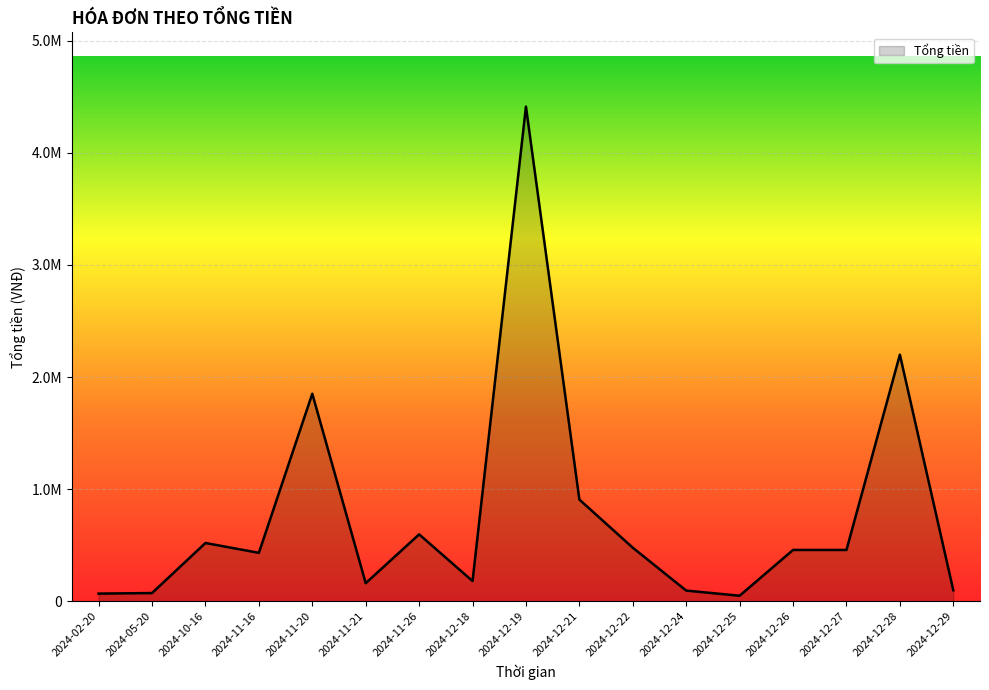

Does the chart have visible grid lines?

Yes